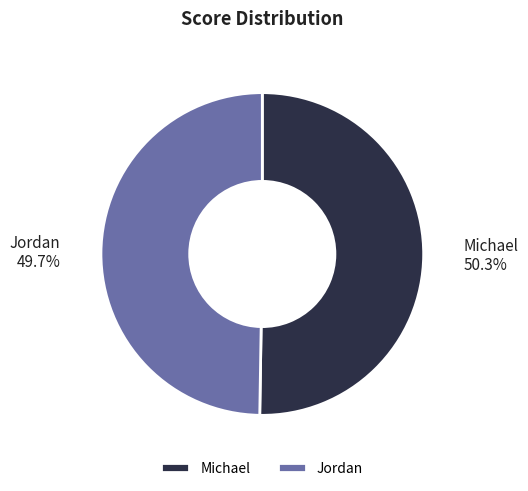

To the nearest percent, what is the average slice percentage?

50%